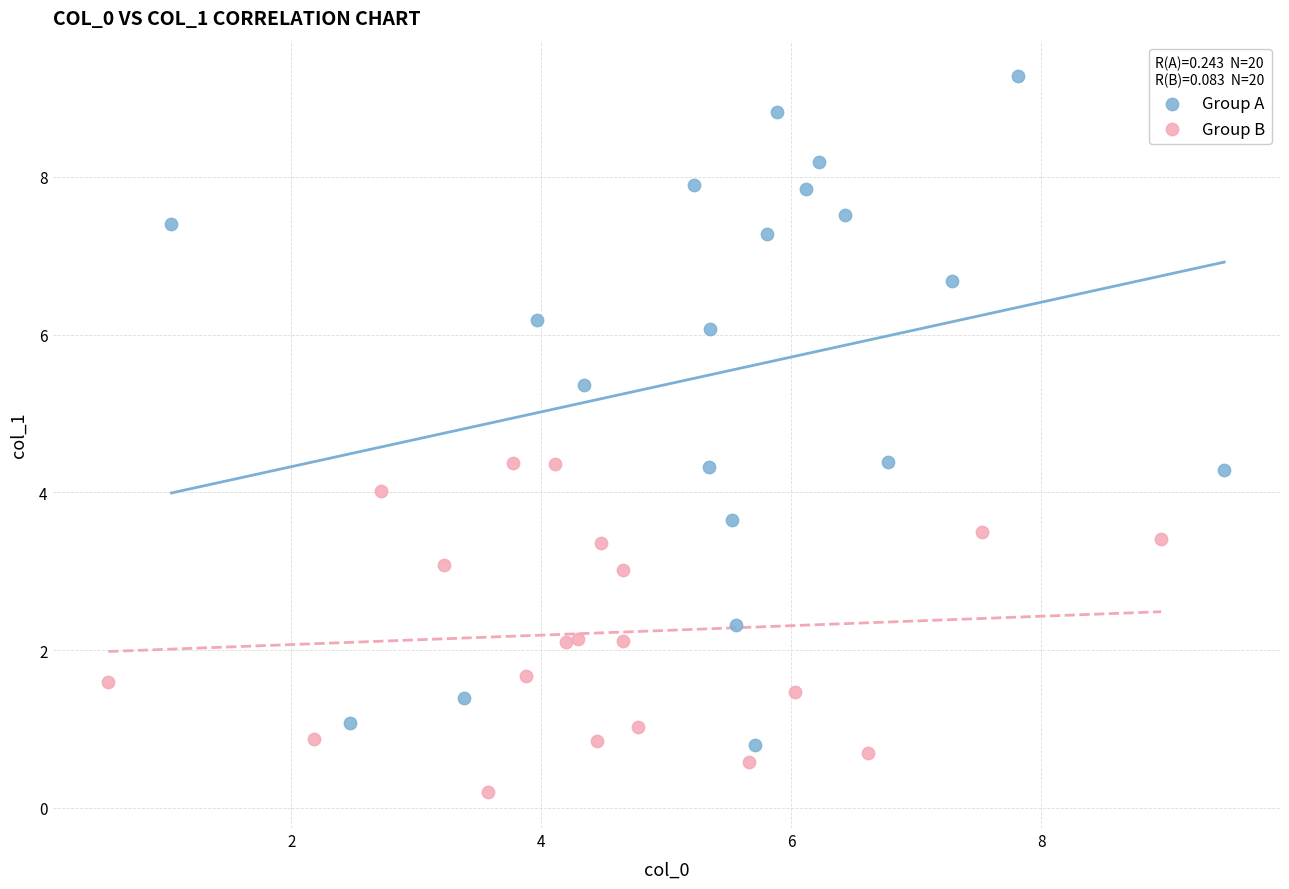

Which series contains the highest Y value?

Group A